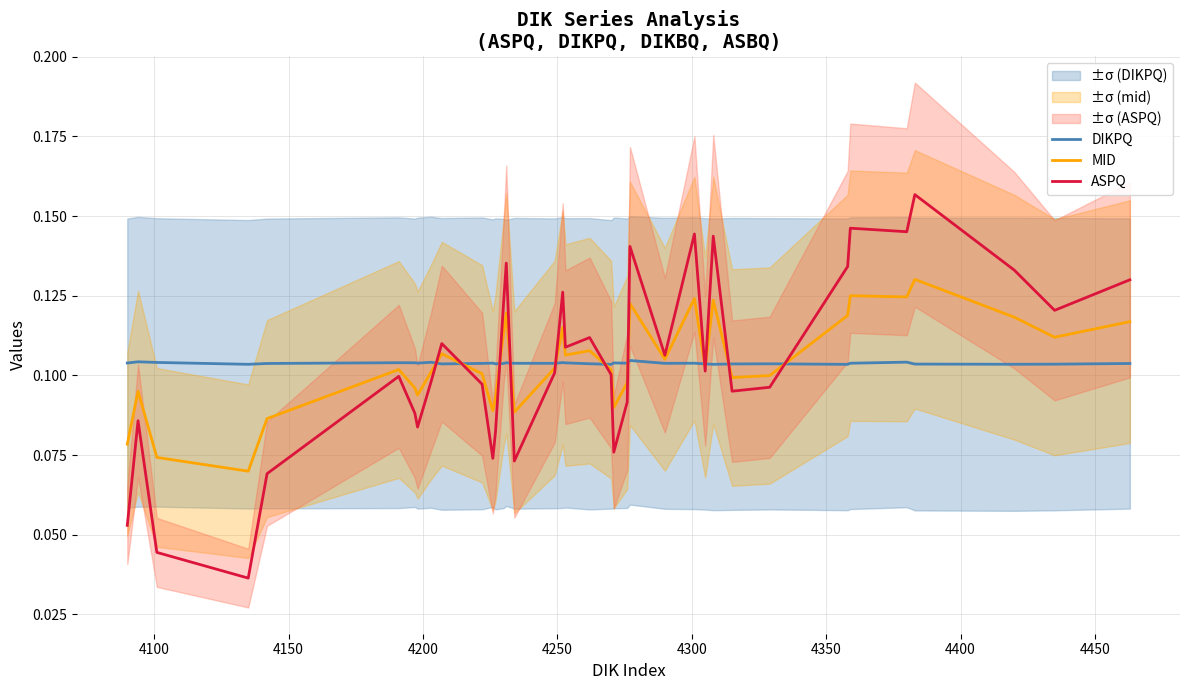

Which series has the largest range (max minus min)?

ASPQ